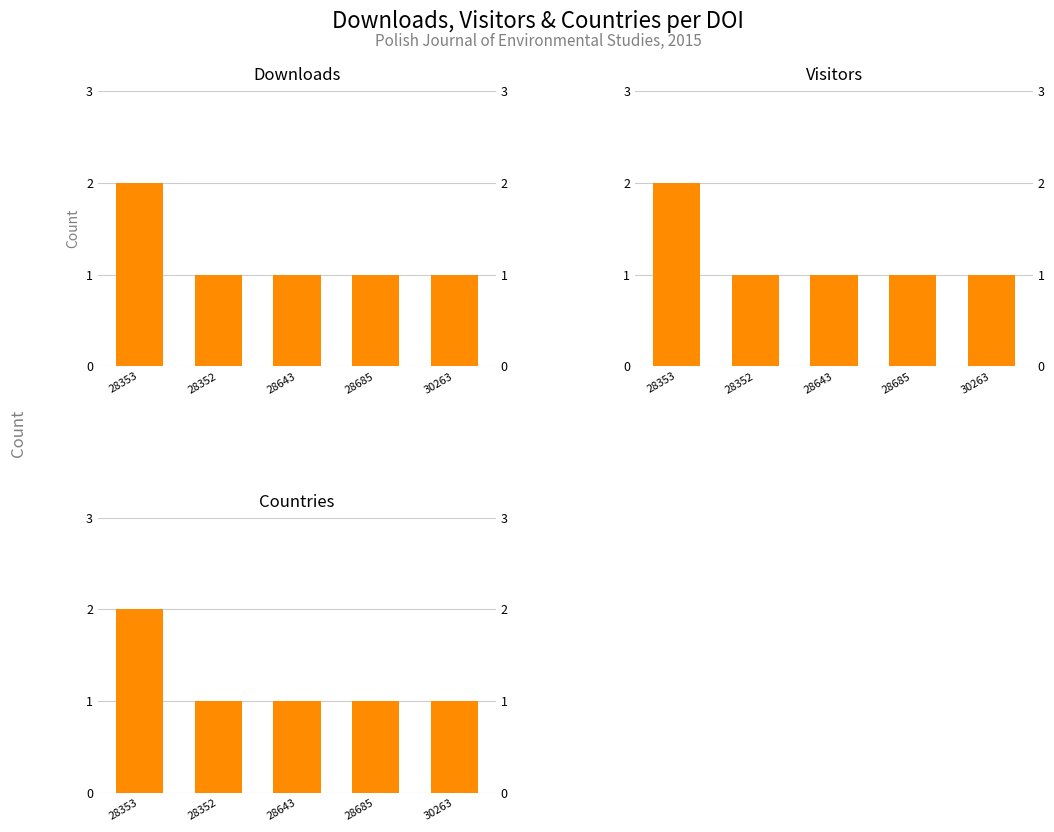

Reading left to right, list all the values displayed in this chart.

downloads: 2	1	1	1	1
visitors: 2	1	1	1	1
countries: 2	1	1	1	1